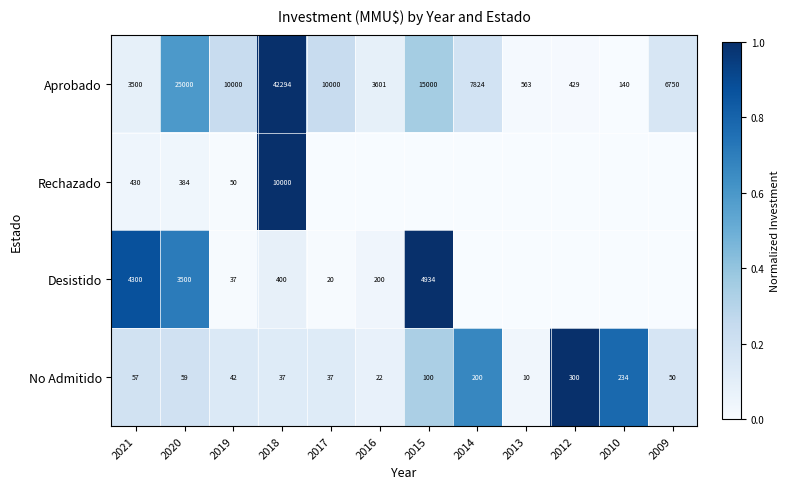

What is the spread (max minus min) of values at 2014?

0.7